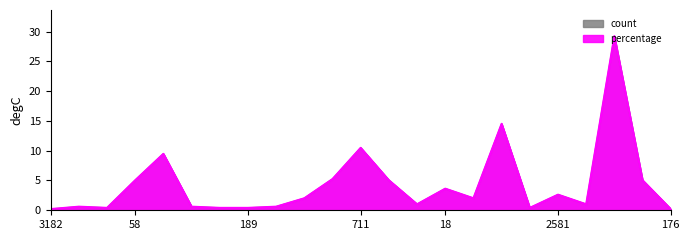

At which category does percentage reach its first local valley?

159